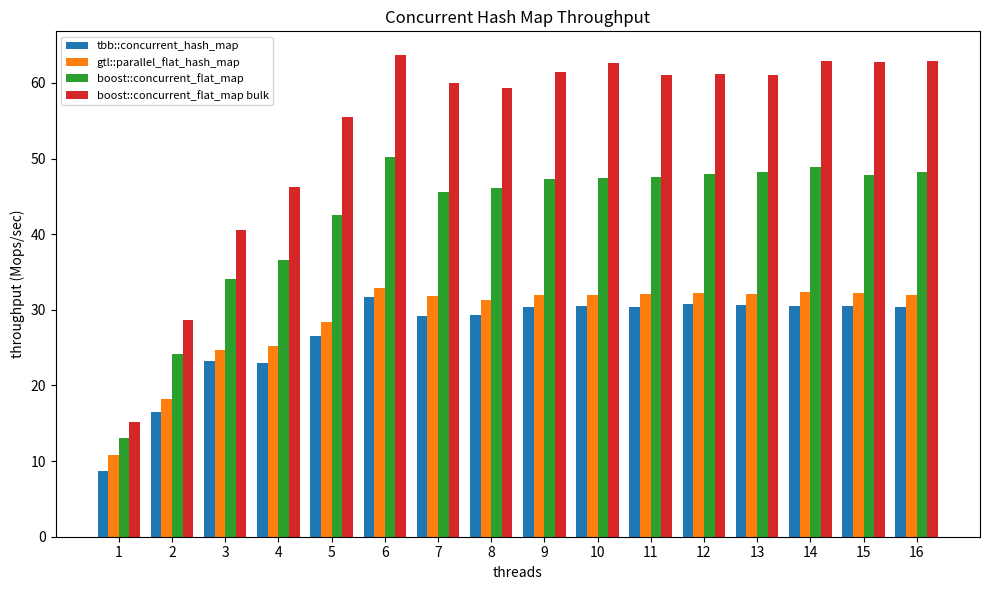

What is the total value across all series at 4?

130.9